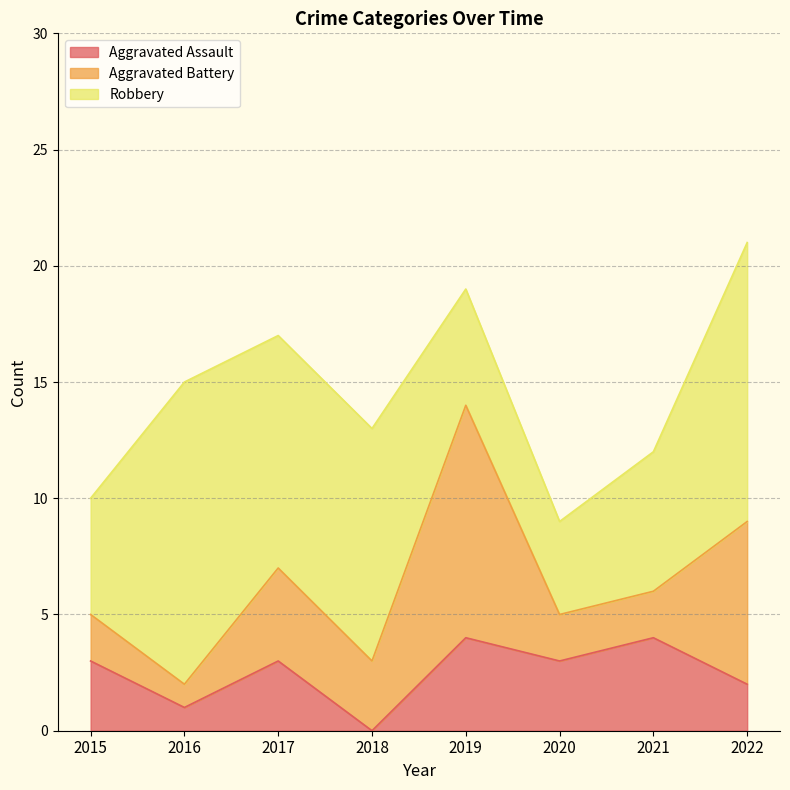

The value of Robbery at 2016 is 13. True or false?

True